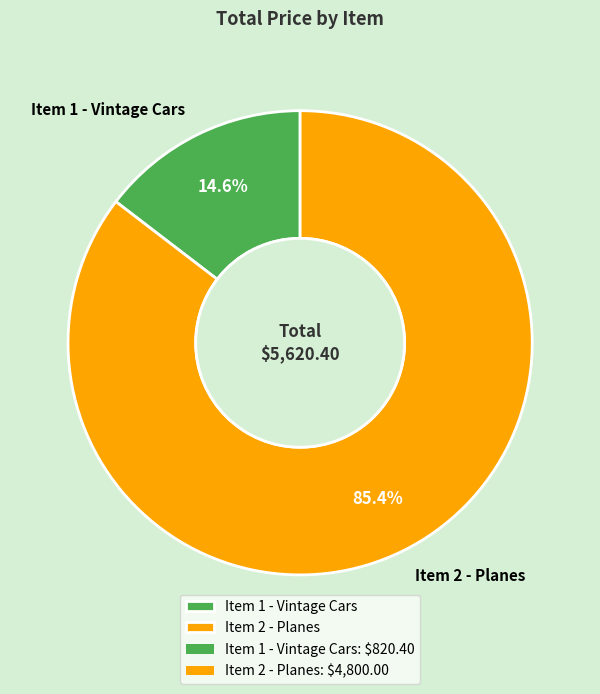

Between Item 2 - Planes and Item 1 - Vintage Cars, which is larger?

Item 2 - Planes